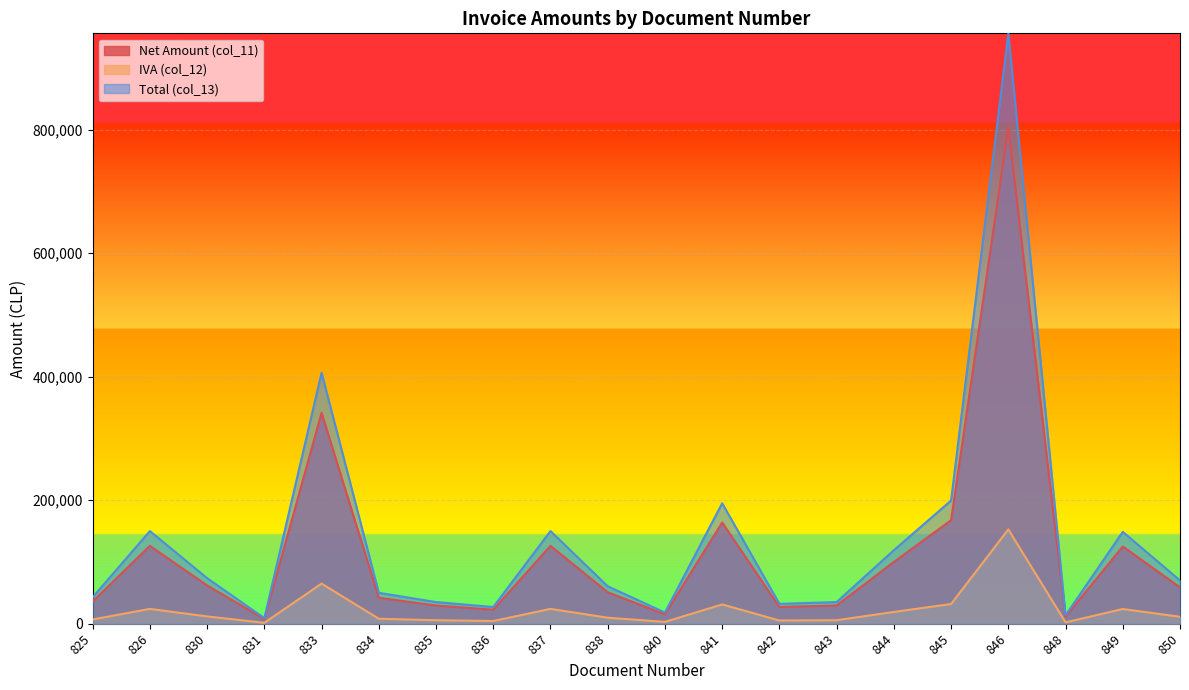

True or false: Net Amount (col_11) and Total (col_13) intersect in this chart.

False